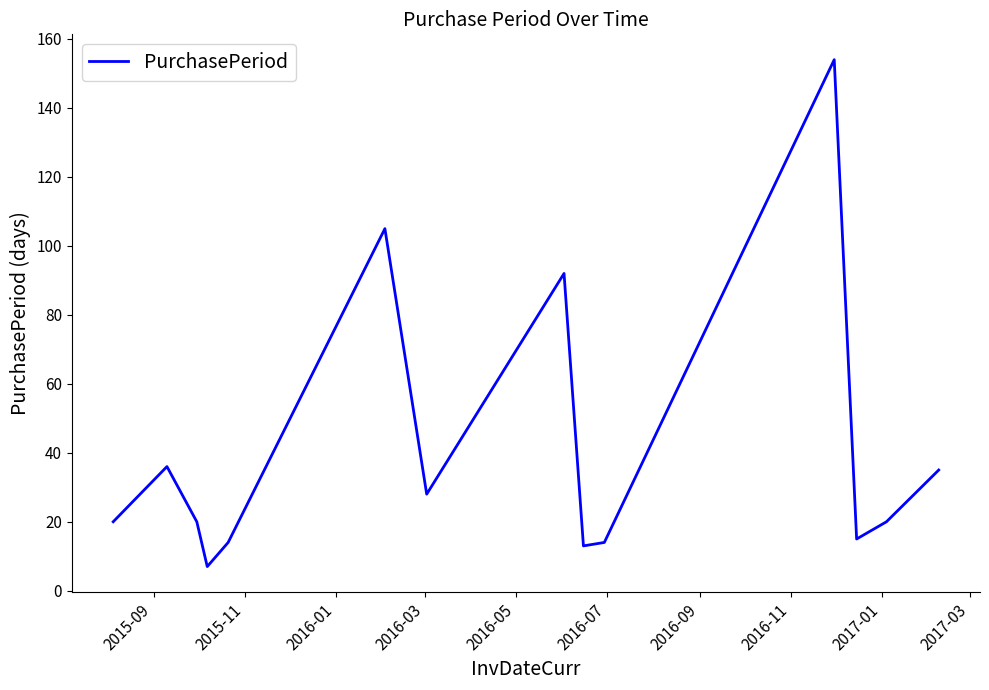

Reading right to left, list all the values displayed in this chart.

35	20	15	154	14	13	92	28	105	14	7	20	36	20